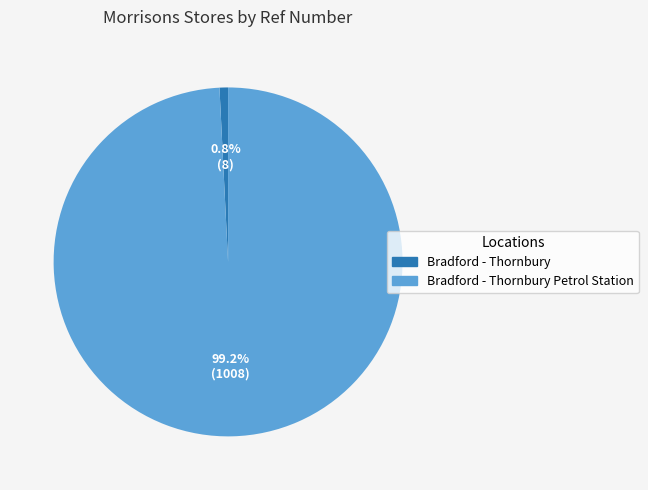

Does any single category account for the majority?

Yes